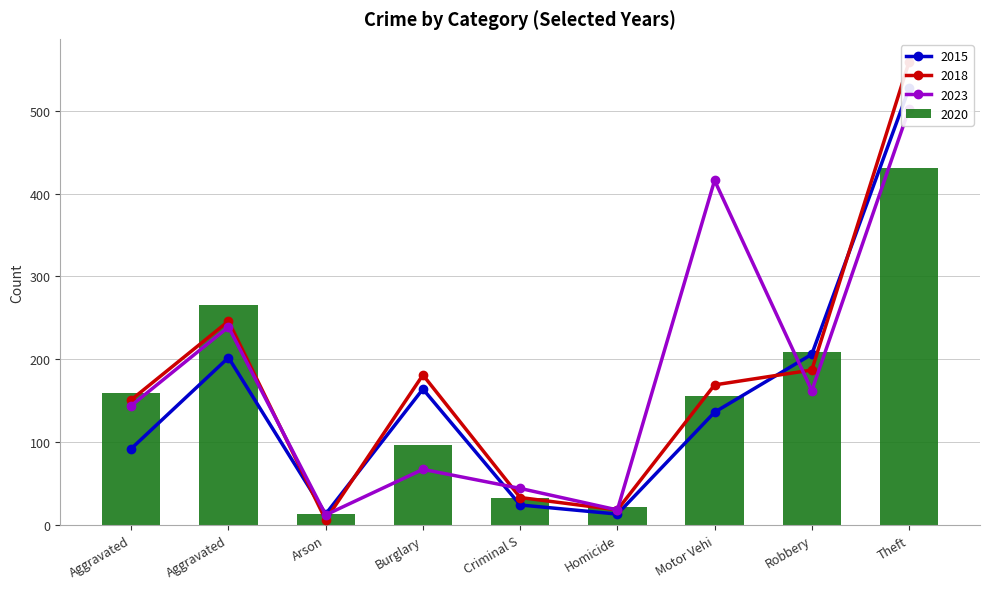

List the labels in order of 2023 value, smallest first.

Arson, Homicide, Criminal S, Burglary, Aggravated, Robbery, Aggravated, Motor Vehi, Theft